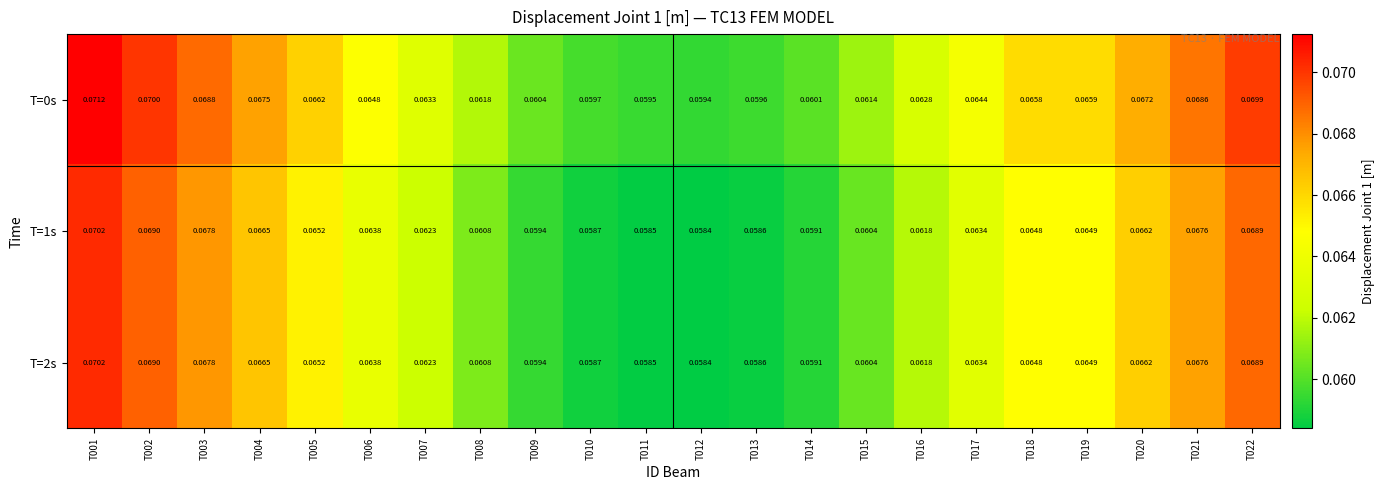

Is the value of T=1s at T007 greater than the value of T=0s at T019?

No